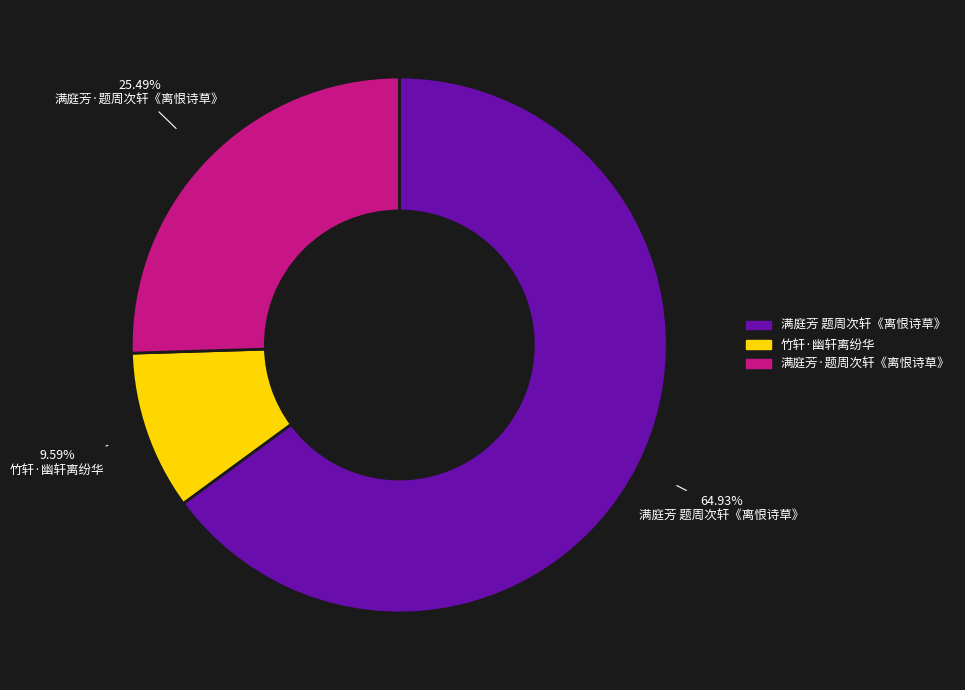

Combined, do 竹轩·幽轩离纷华 and 满庭芳 题周次轩《离恨诗草》 account for over 50%?

Yes